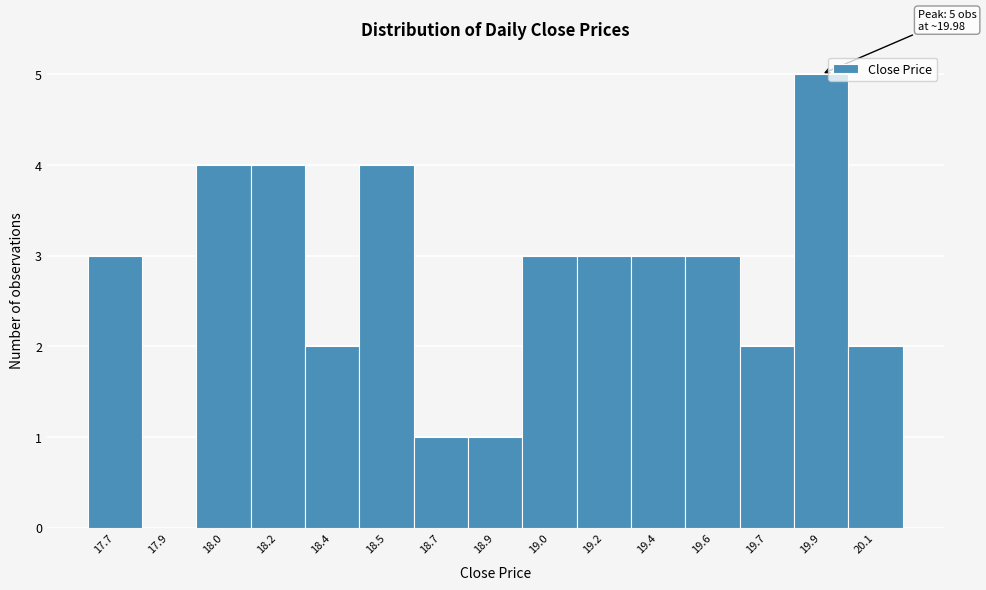

Reading left to right, what are all the values shown in this chart?

17.7=3	17.9=0	18.0=4	18.2=4	18.4=2	18.5=4	18.7=1	18.9=1	19.0=3	19.2=3	19.4=3	19.6=3	19.7=2	19.9=5	20.1=2